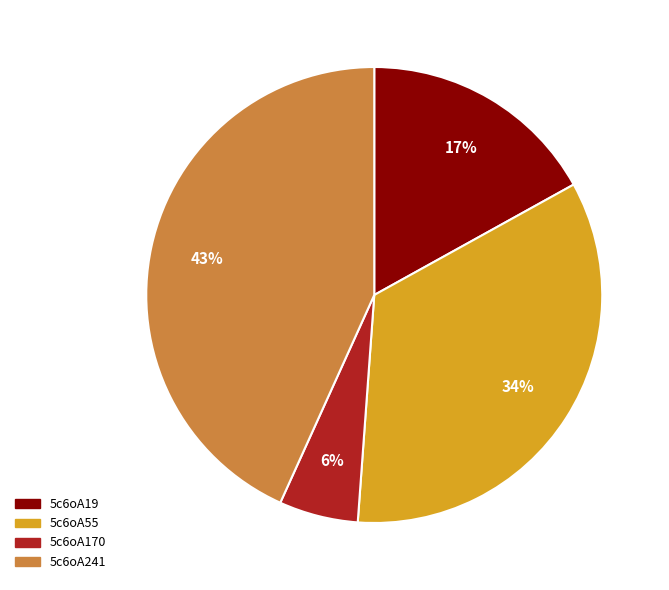

Approximately how many times larger is the value at 5c6oA19 compared to 5c6oA241?

0.4